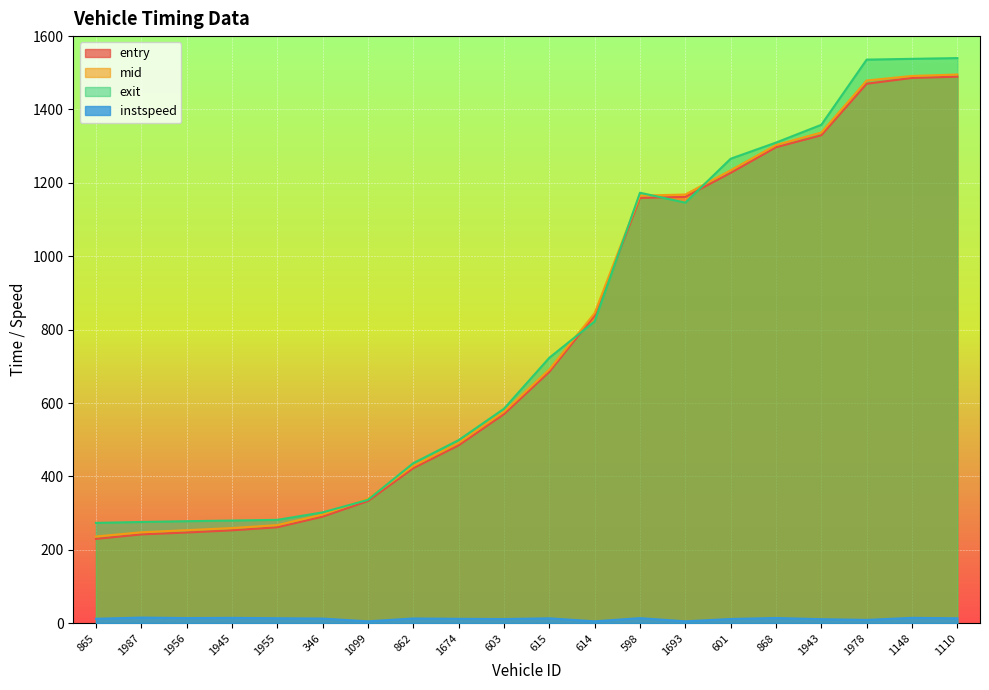

At which category is the sum across all series the highest?

1110